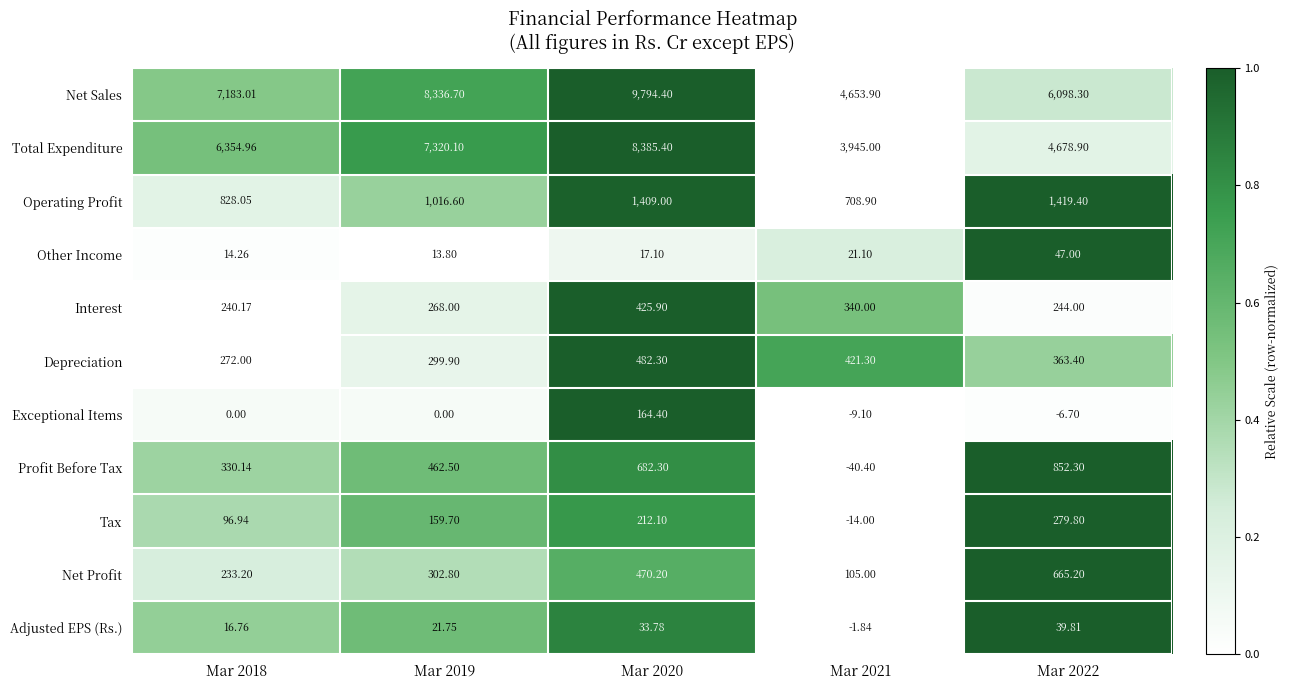

Which series has the largest total across all categories?

Net Sales